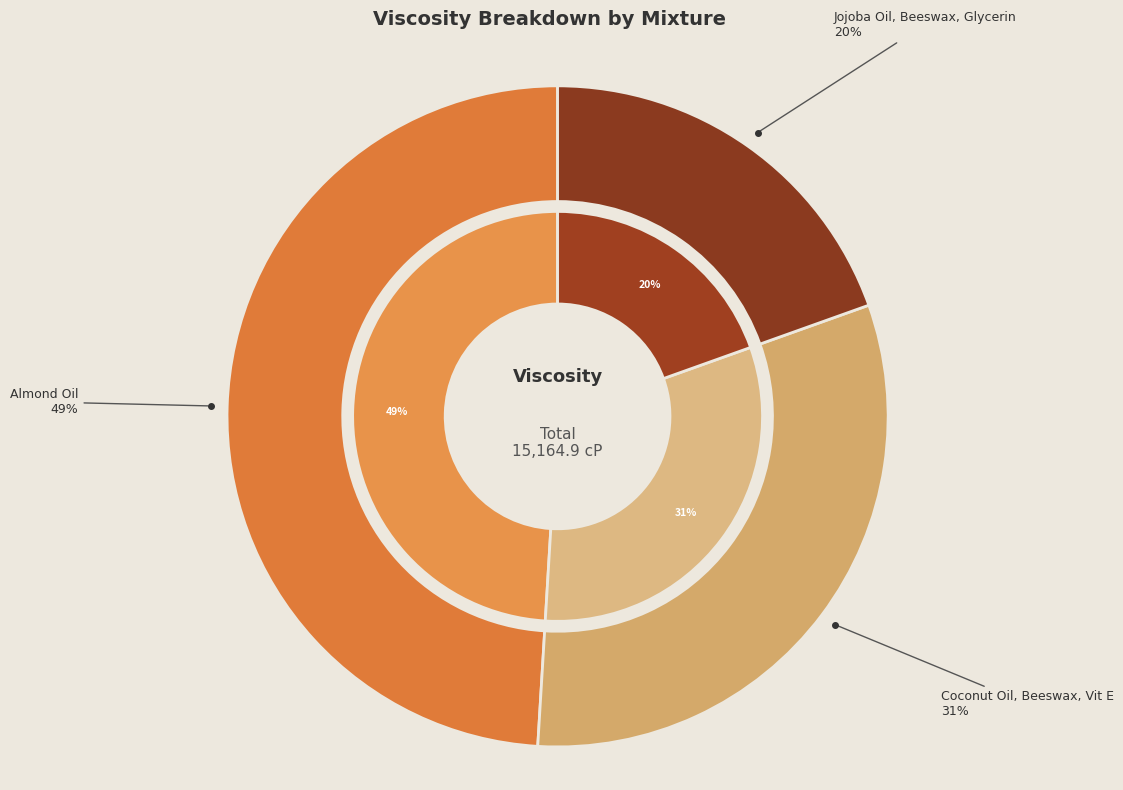

How many segments does this pie chart have?

3